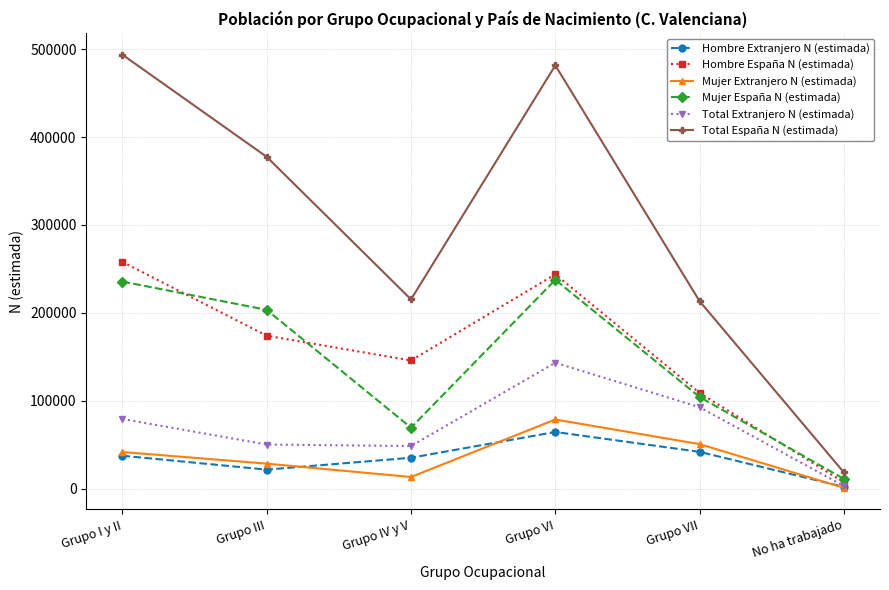

Rank the categories by Mujer Extranjero N (estimada) value from lowest to highest.

No ha trabajado, Grupo IV y V, Grupo III, Grupo I y II, Grupo VII, Grupo VI